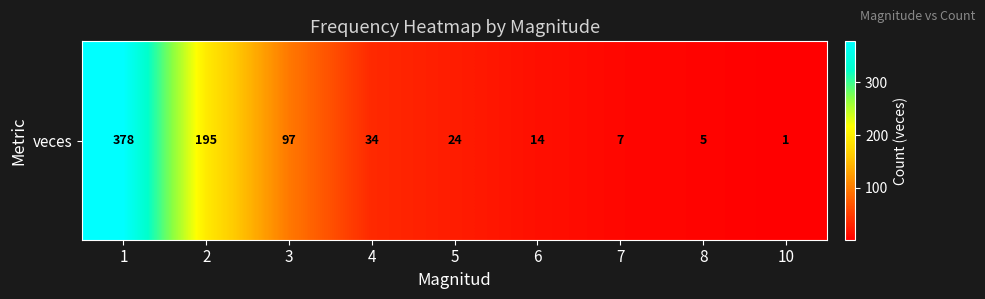

List the labels in order of value, largest first.

1, 2, 3, 4, 5, 6, 7, 8, 10